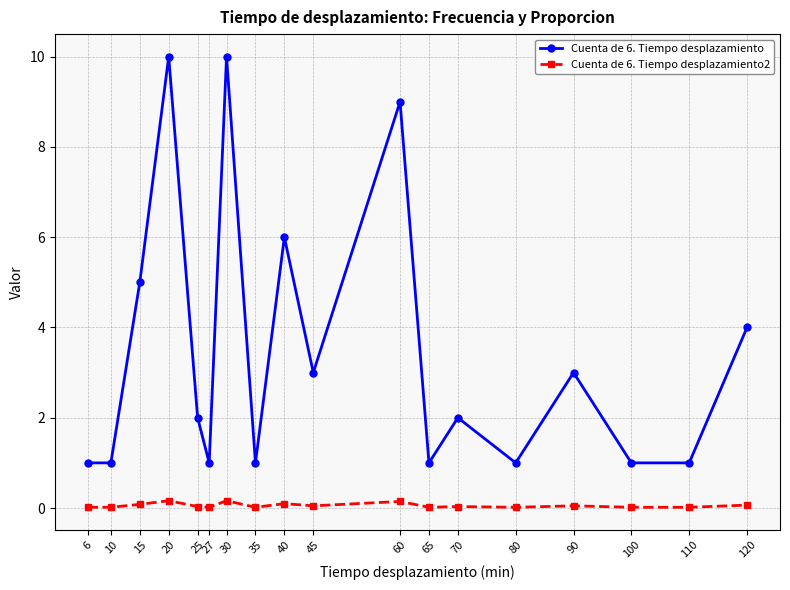

True or false: Cuenta de 6. Tiempo desplazamiento2 and Cuenta de 6. Tiempo desplazamiento cross at least once.

False